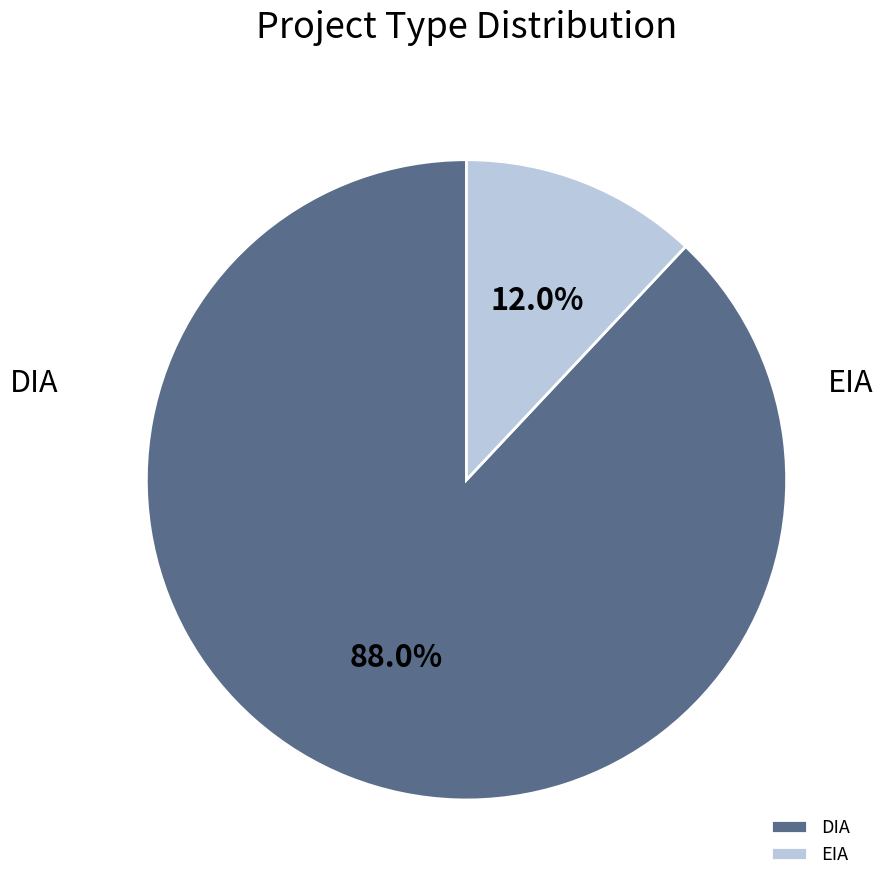

Combined, do DIA and EIA account for over 50%?

Yes